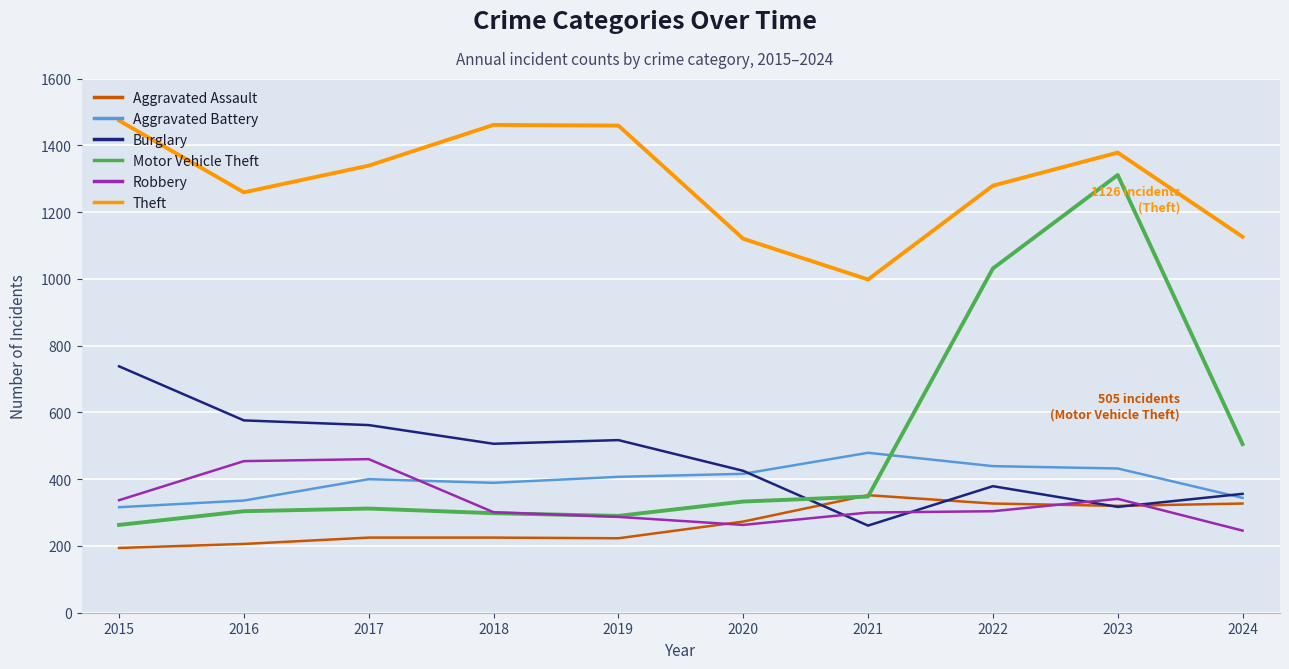

What is the difference between the maximum and minimum values in the Robbery series?

214